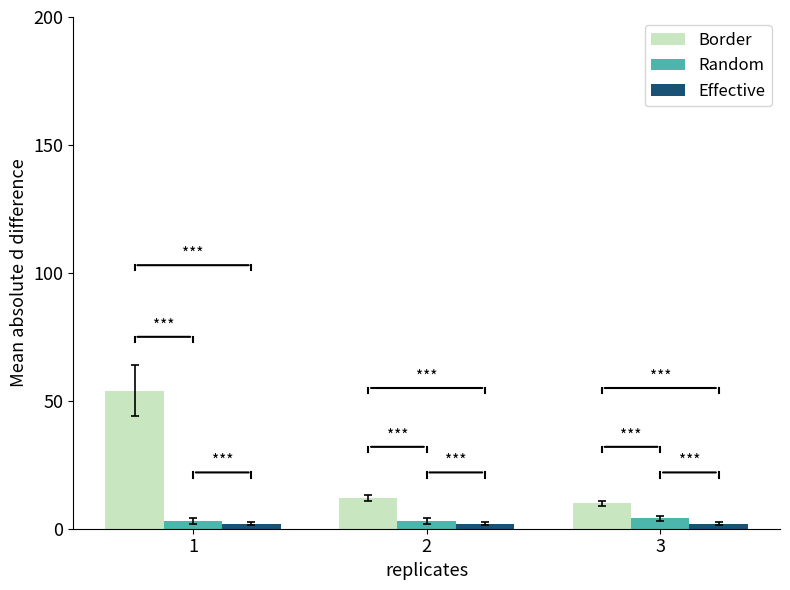

Where does the Border series first go above 12?

1